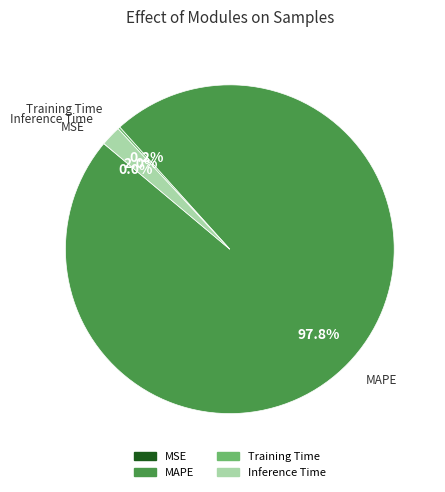

Which category has the biggest portion of the pie?

MAPE